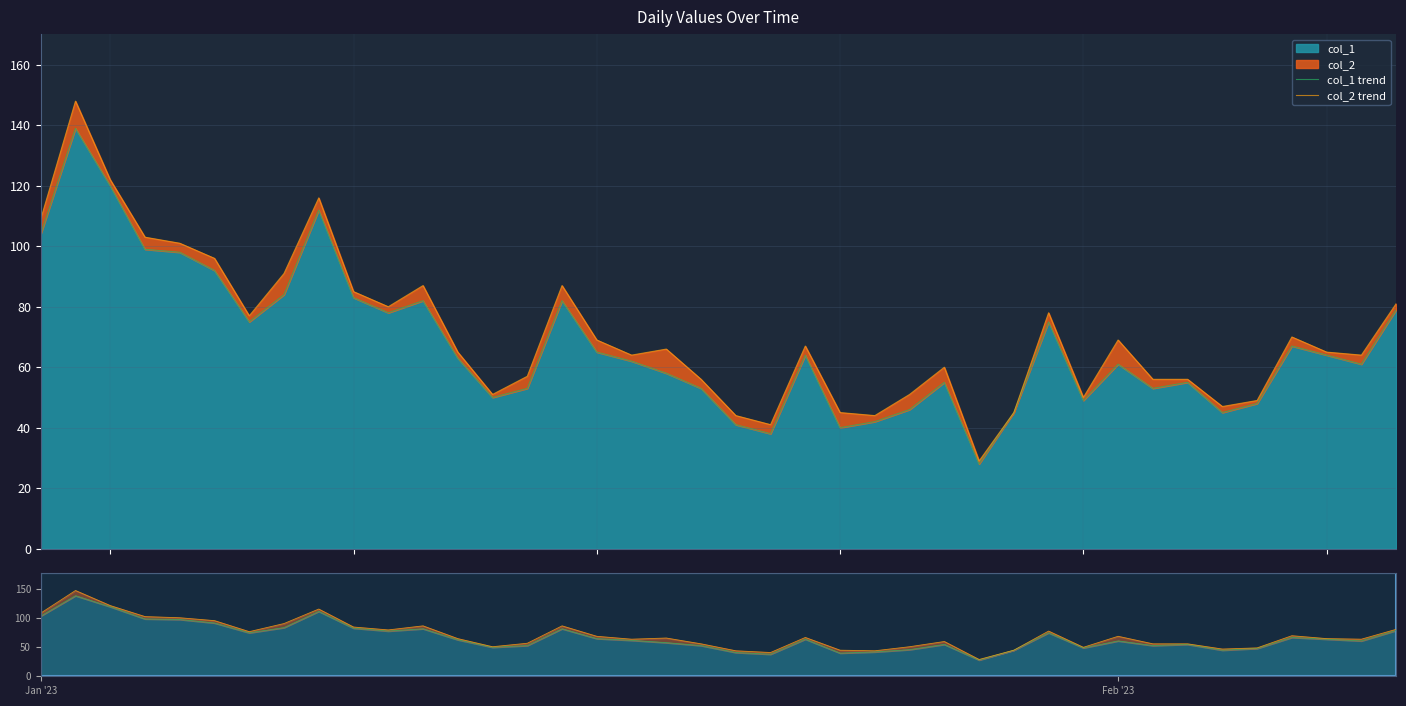

How many series are shown in this chart?

2